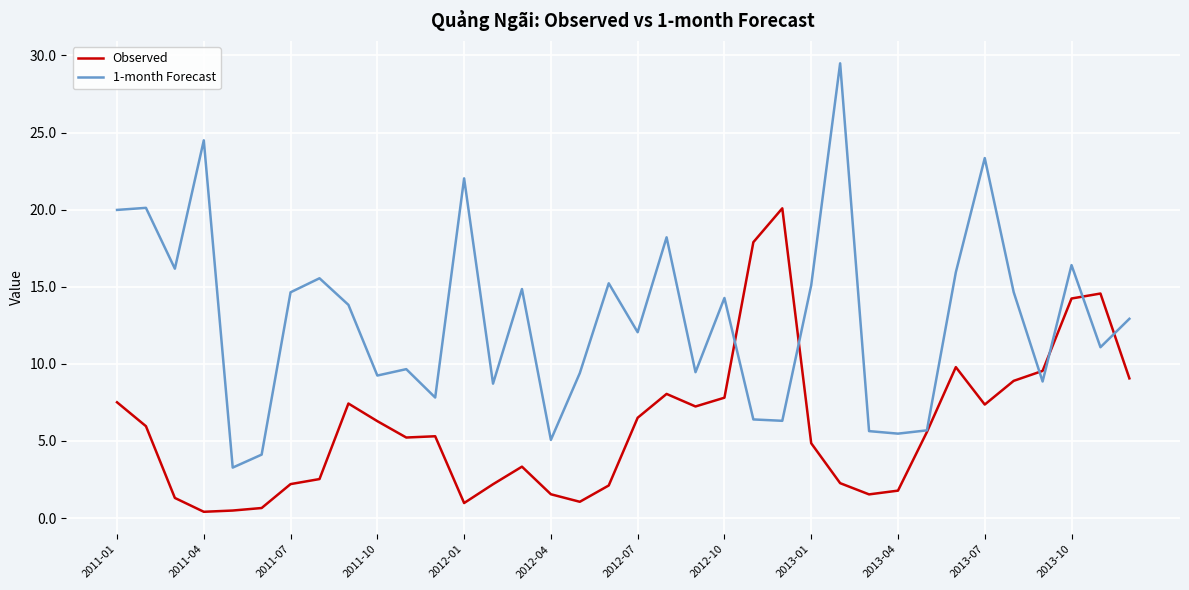

Which series ends up on top after the final intersection of 1-month Forecast and Observed?

1-month Forecast